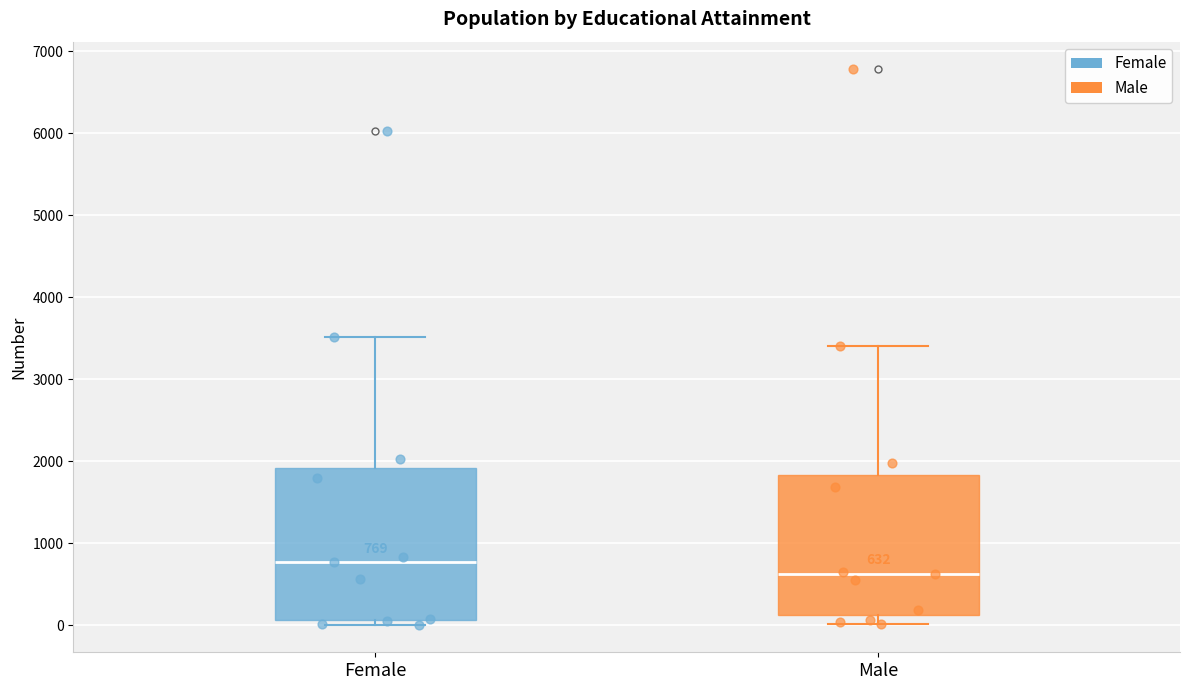

Comparing the boxes themselves (not the whiskers), which one is the tallest?

Female